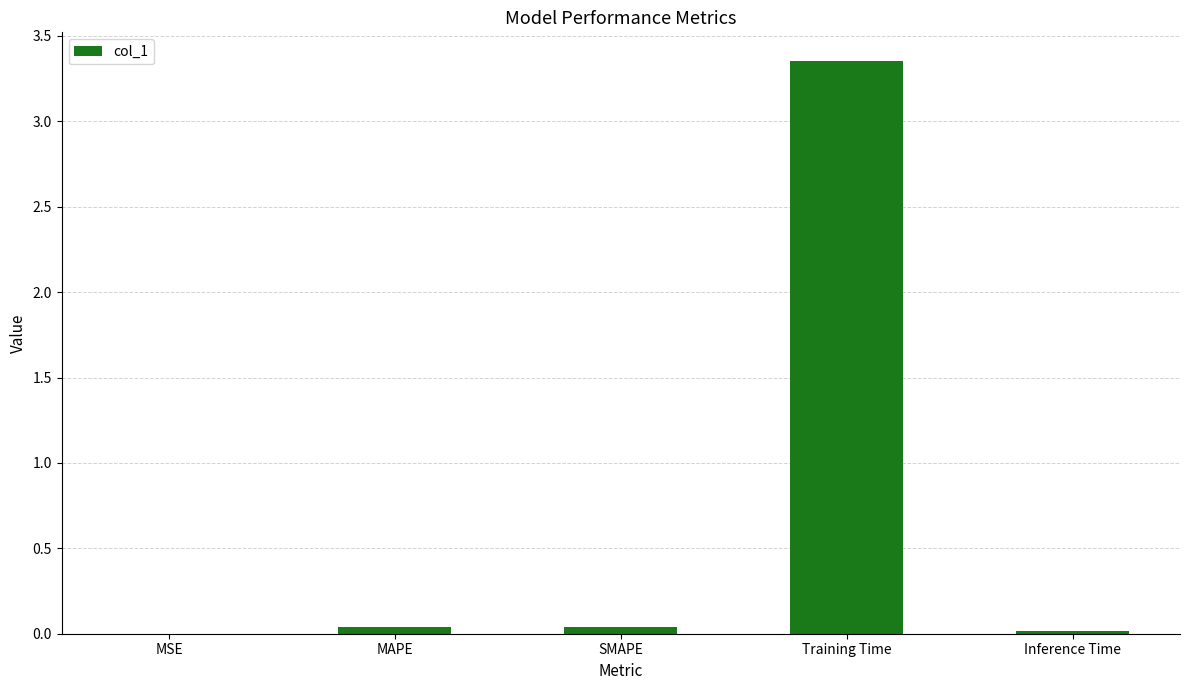

Which label corresponds to the largest value in the chart?

Training Time